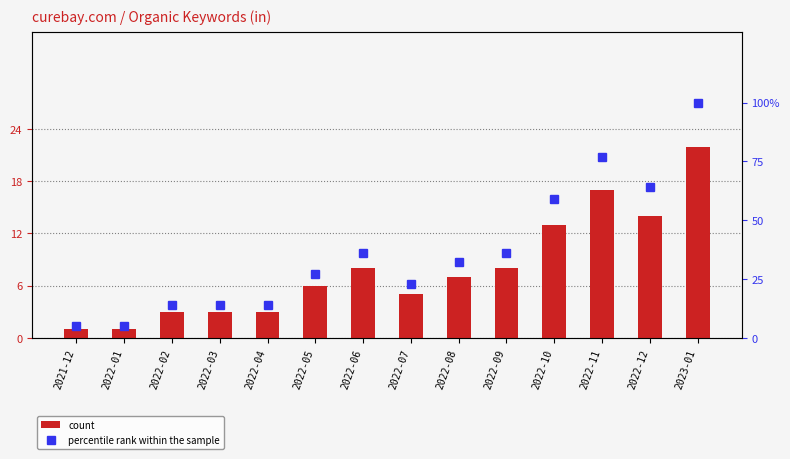

Reading left to right, what are all the values shown in this chart?

count: 1	1	3	3	3	6	8	5	7	8	13	17	14	22
percentile rank within the sample: 5	5	14	14	14	27	36	23	32	36	59	77	64	100